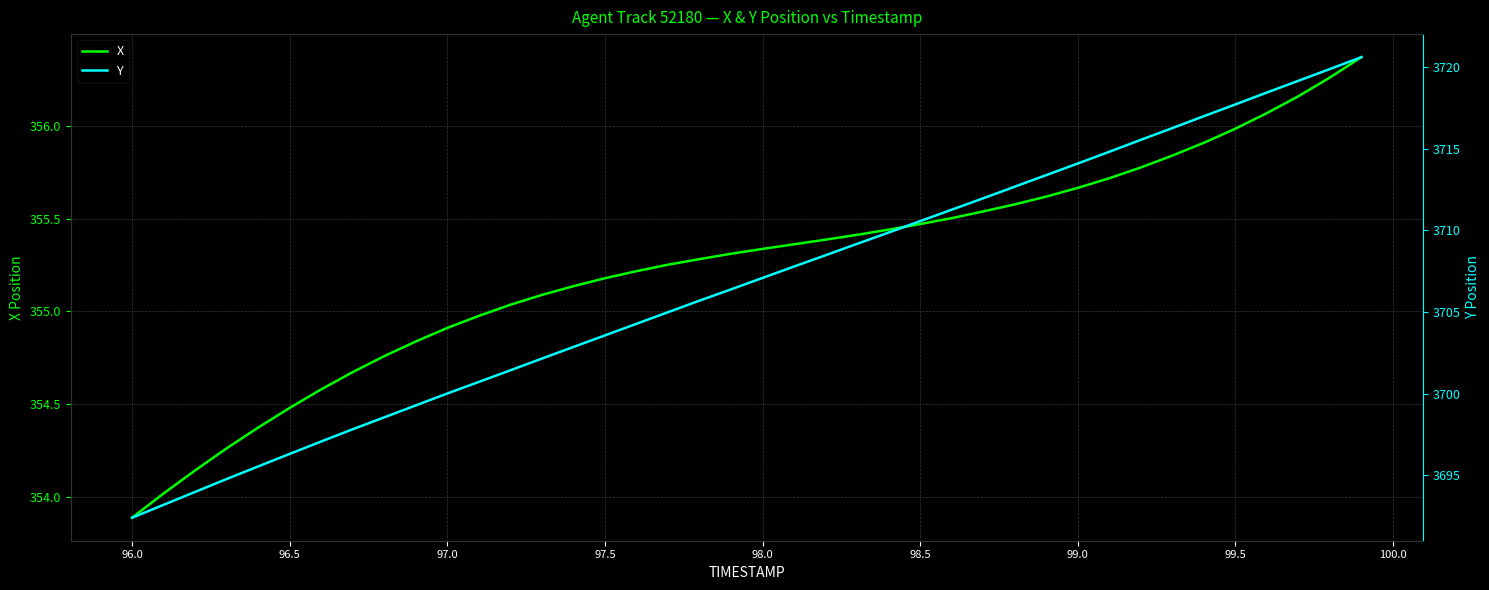

What are all the series names shown in the legend?

X, Y